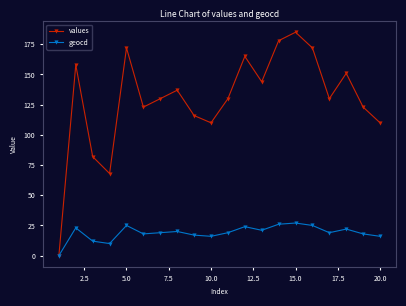

Which series has the largest range (max minus min)?

values